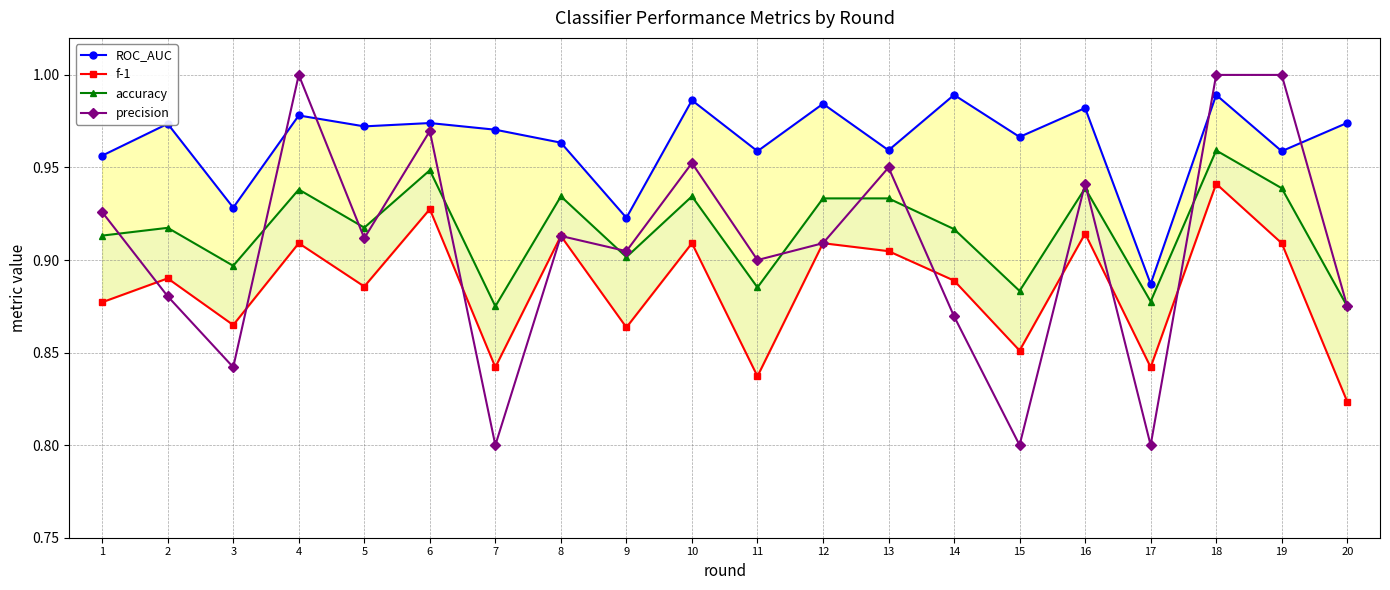

At which category does the chart reach its minimum across all series?

7